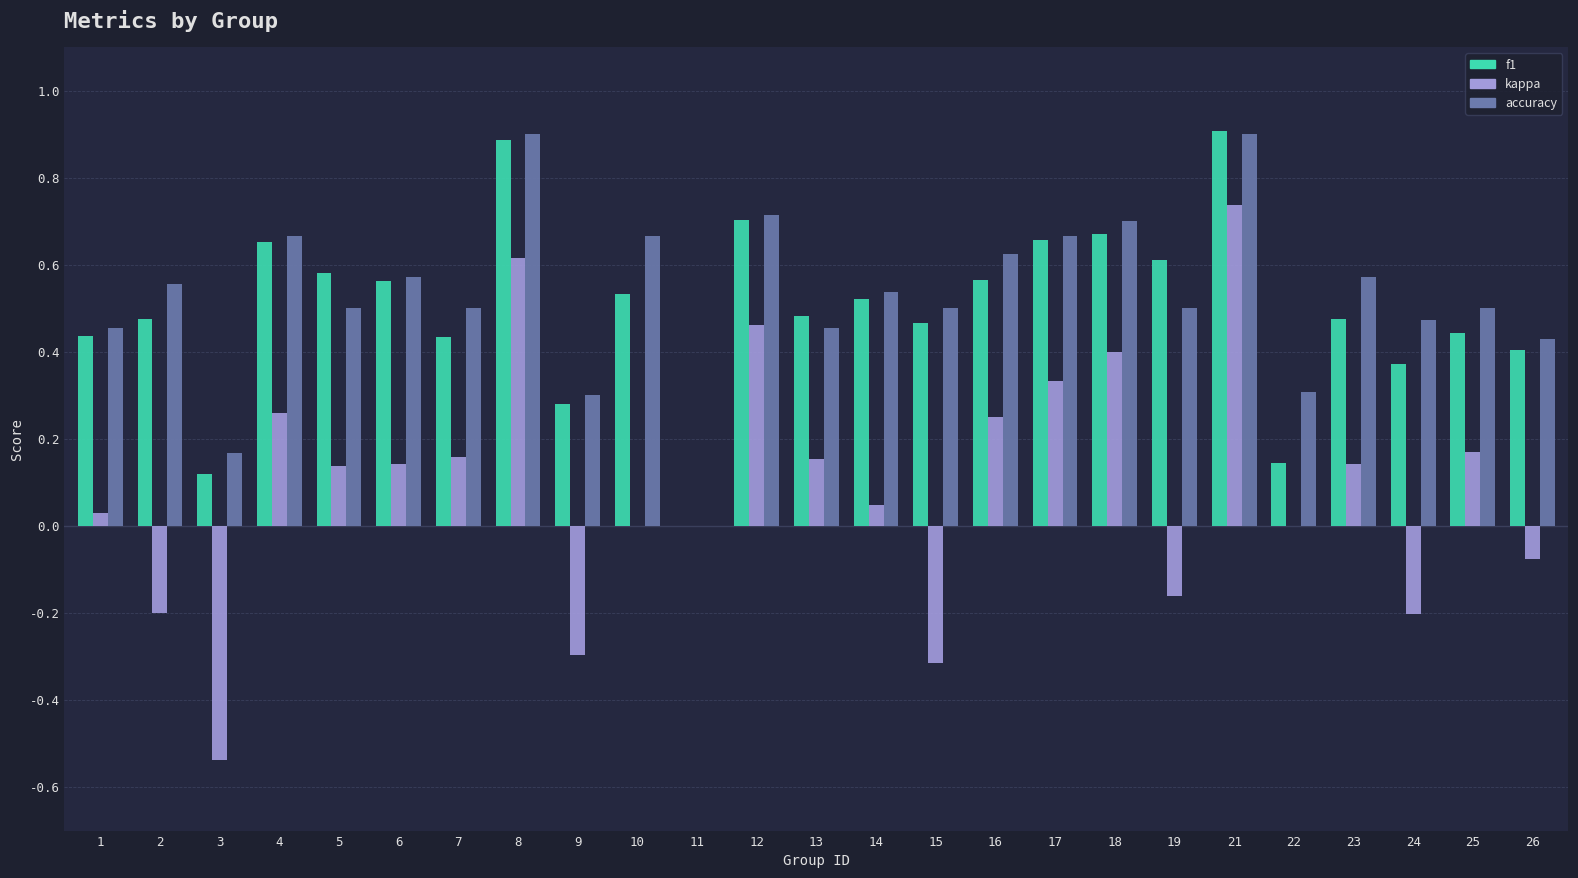

How many data points in accuracy are above 0?

24